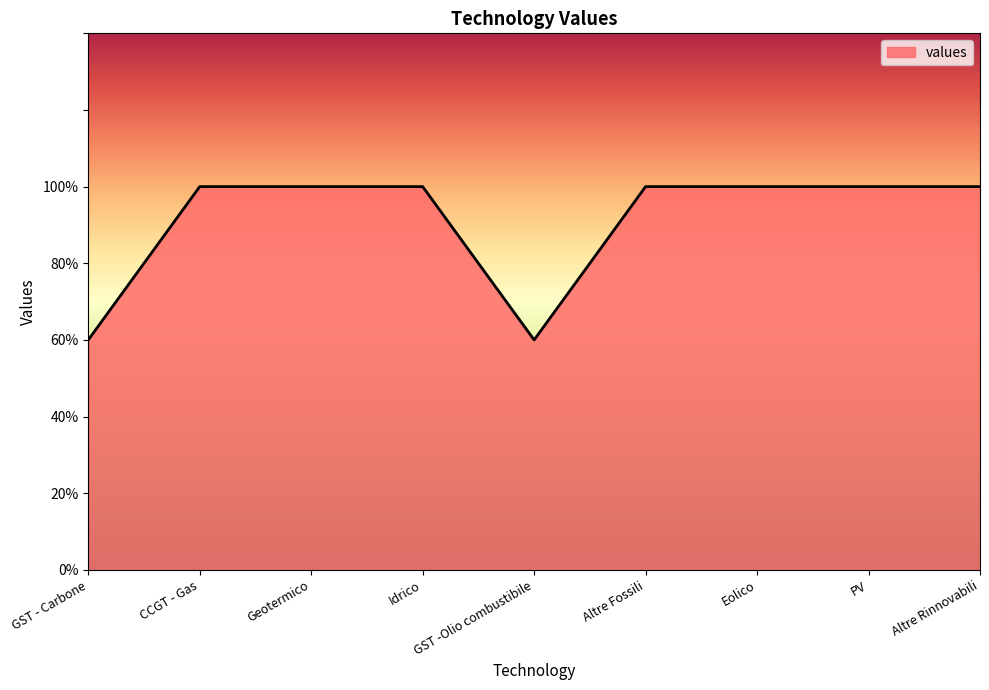

Approximately how many times larger is the value at Altre Rinnovabili compared to Idrico?

1.0